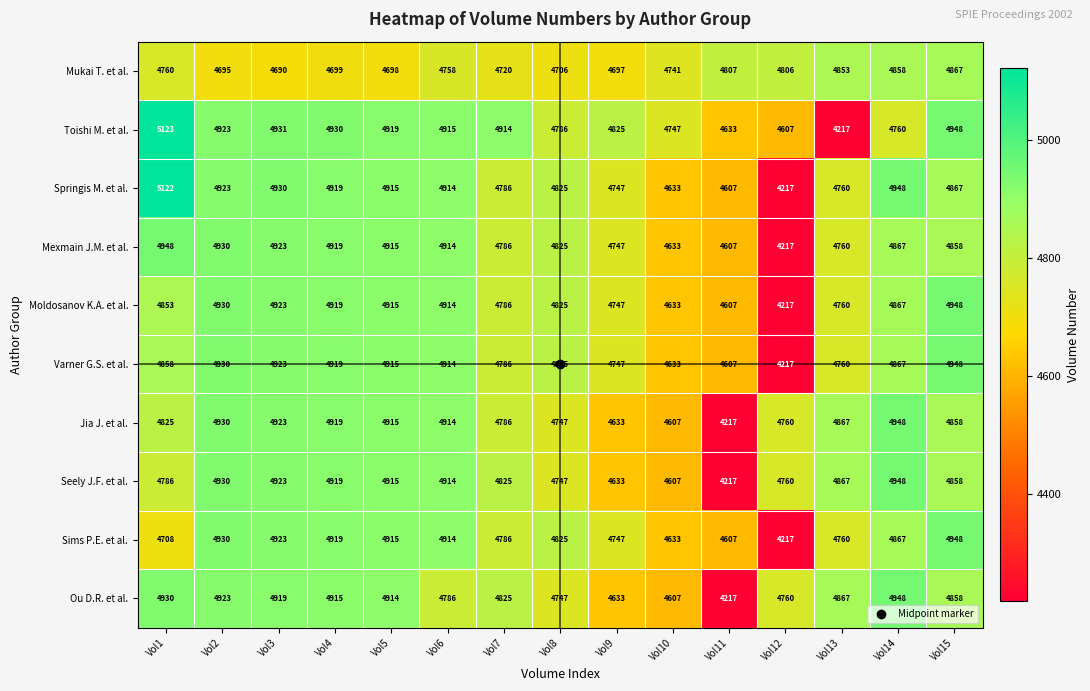

What is the difference between the second highest and second lowest values in the Springis M. et al. series?

341